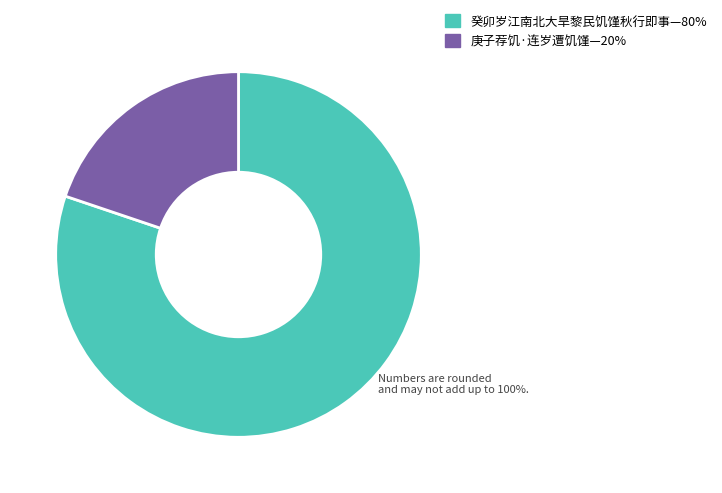

Is there any slice that represents more than half of the pie?

Yes